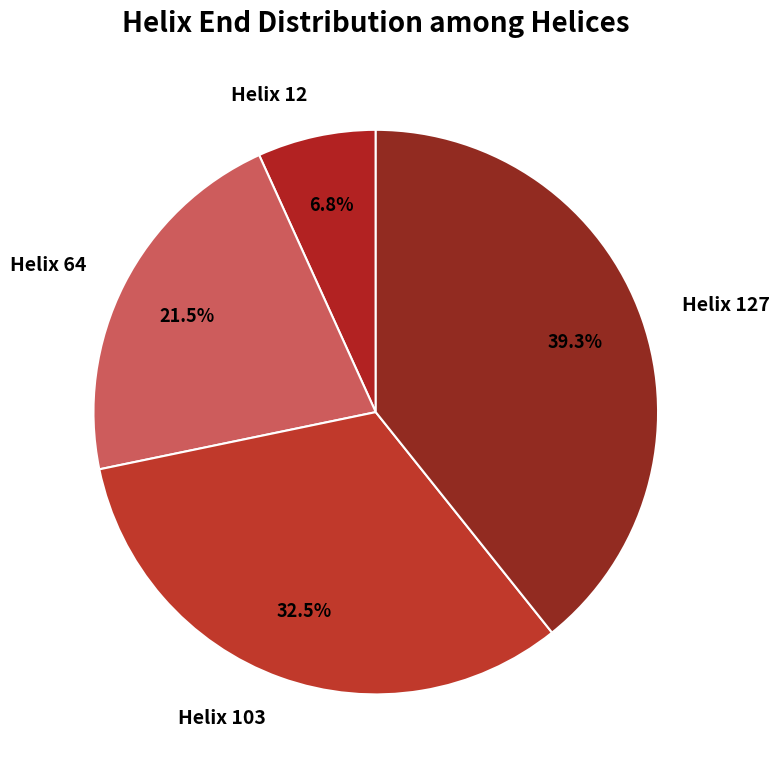

To the nearest percent, what is the combined percentage of Helix 127 and Helix 12?

46%